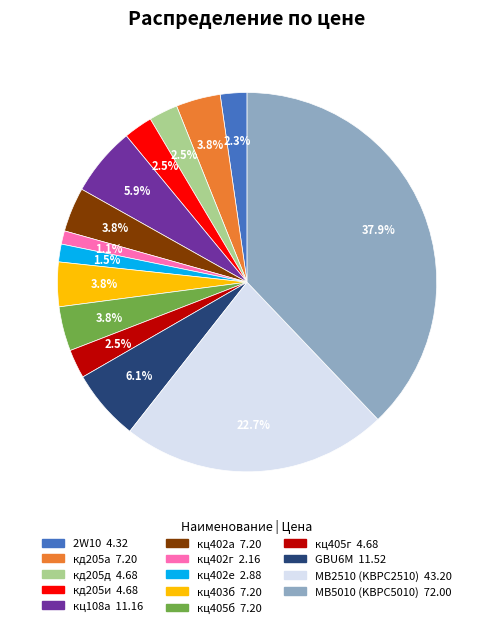

Is MB2510 (KBPC2510) the majority of the pie?

No